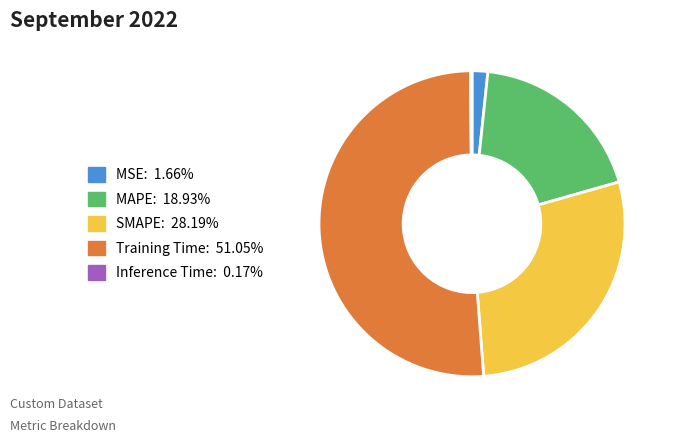

Which category accounts for the majority?

Training Time